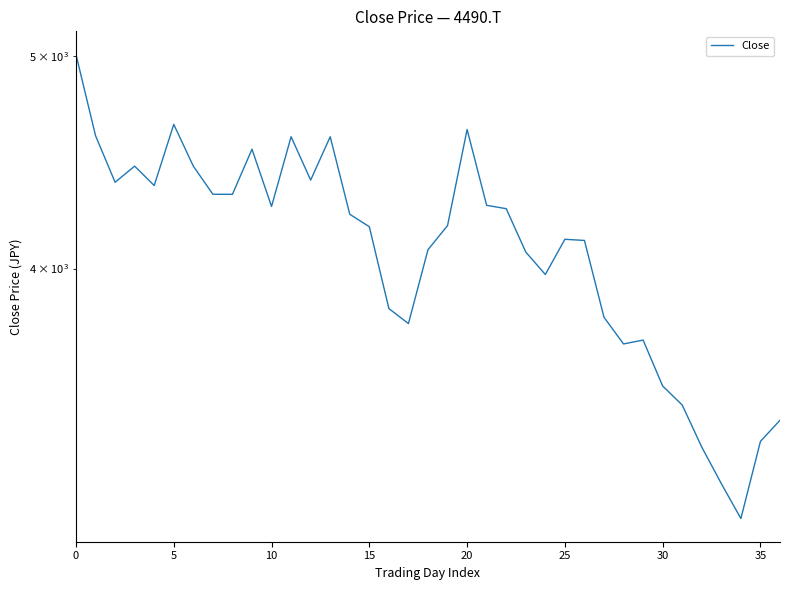

How many data points are less than 4185?

18